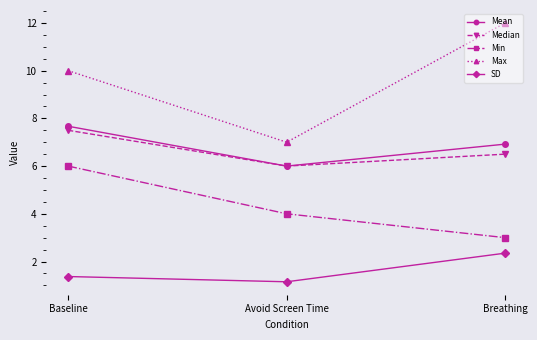

What is the difference between the maximum and minimum values in the Mean series?

1.7